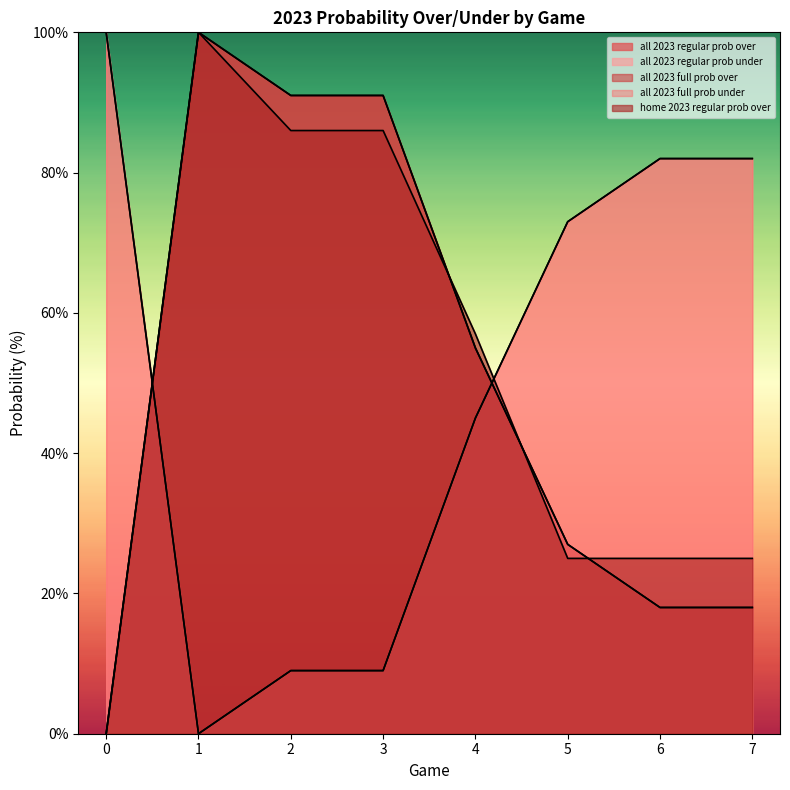

Reading left to right, extract all data points from this chart.

all 2023 regular prob over: 0	100	91	91	55	27	18	18
all 2023 regular prob under: 100	0	9	9	45	73	82	82
all 2023 full prob over: 0	100	91	91	55	27	18	18
all 2023 full prob under: 100	0	9	9	45	73	82	82
home 2023 regular prob over: 0	100	86	86	57	25	25	25